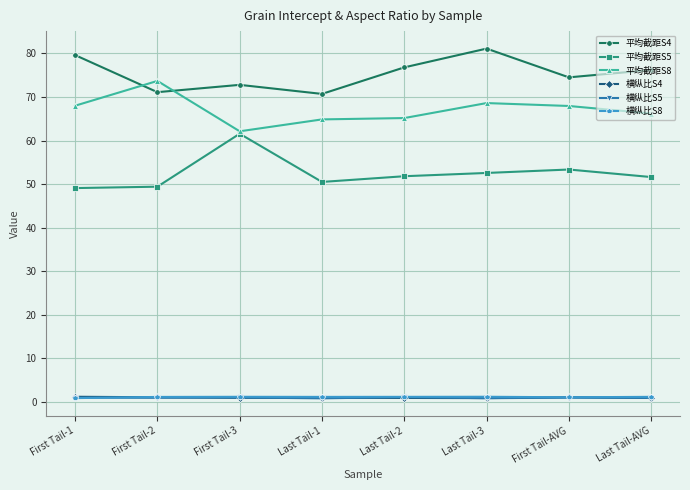

True or false: 平均截距S5 and 横纵比S5 intersect in this chart.

False